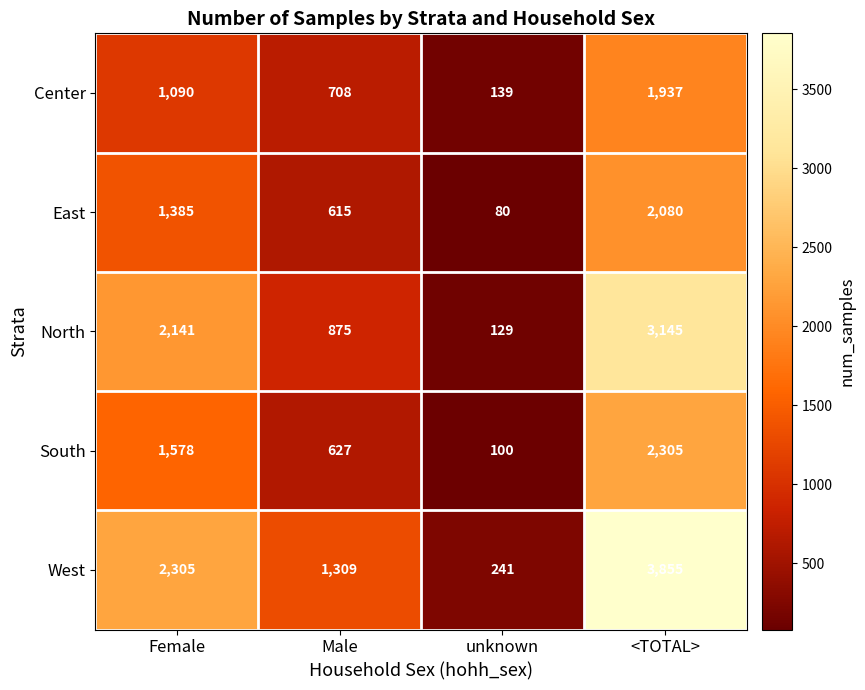

Reading right to left, what are all the values shown in this chart?

Center: 1937	139	708	1090
East: 2080	80	615	1385
North: 3145	129	875	2141
South: 2305	100	627	1578
West: 3855	241	1309	2305